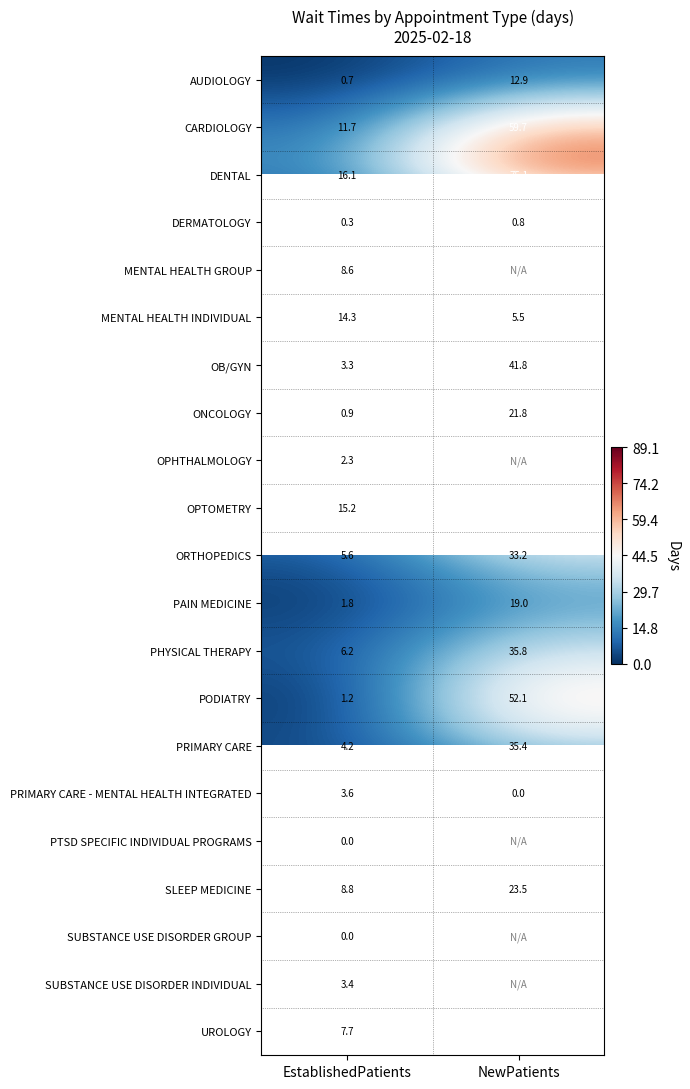

How many series are shown in this chart?

21